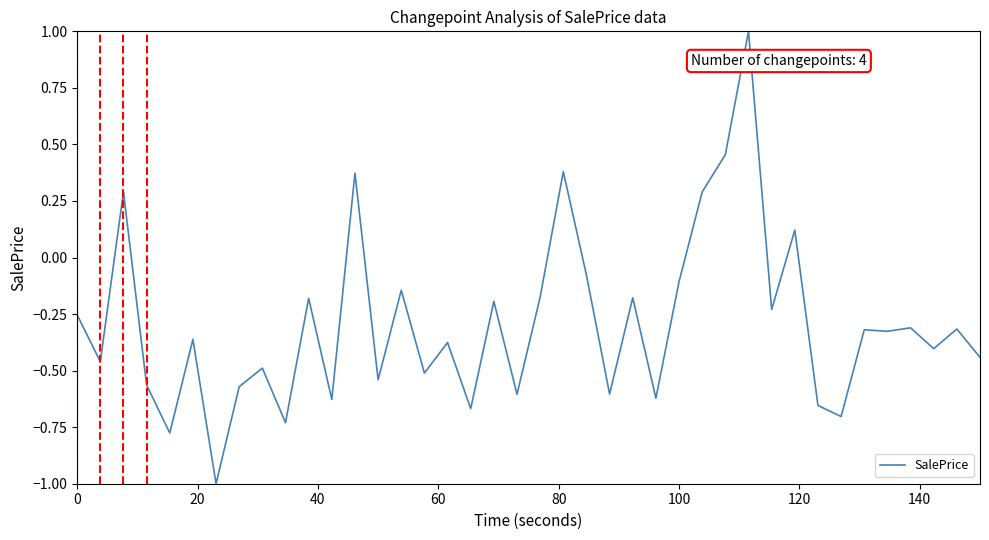

What is the smallest value displayed?

-1.0